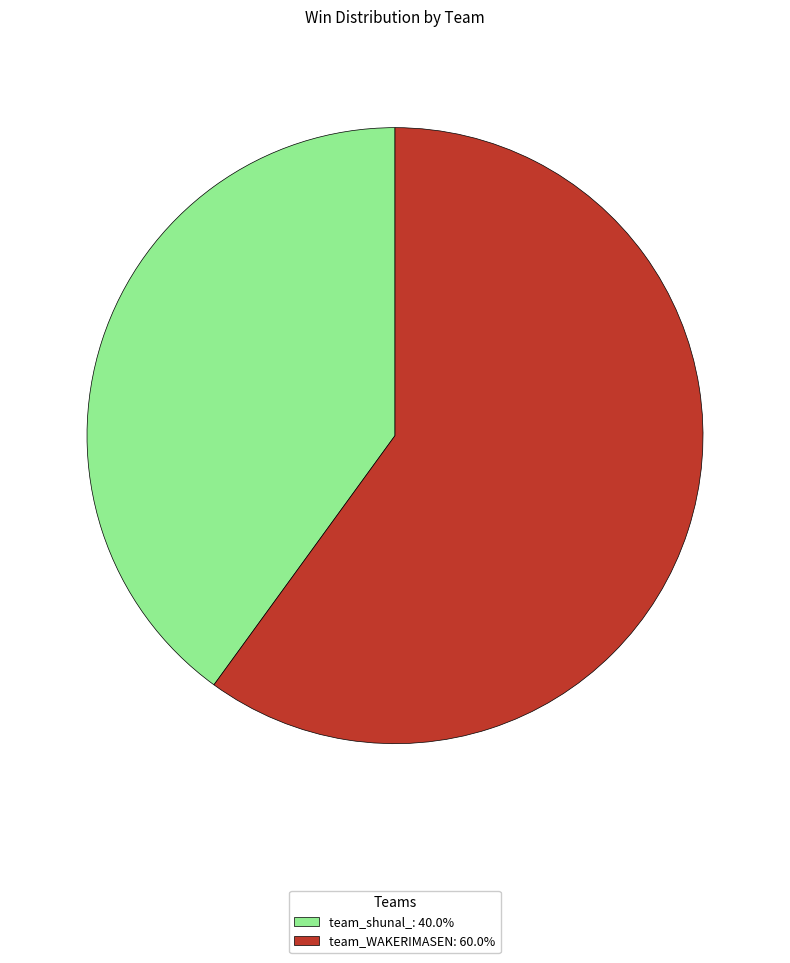

Count the number of slices in the pie.

2